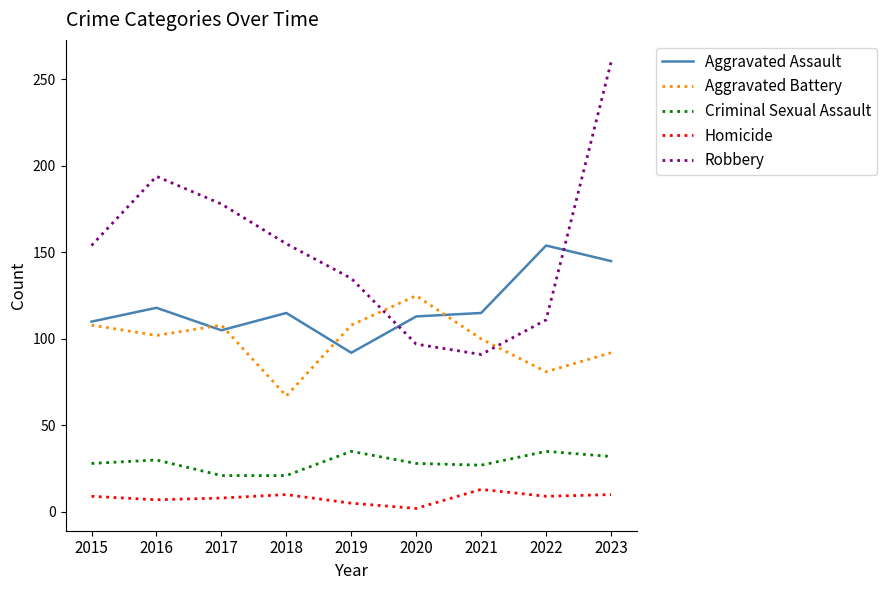

True or false: Aggravated Battery has a value of 81 at 2022.

True